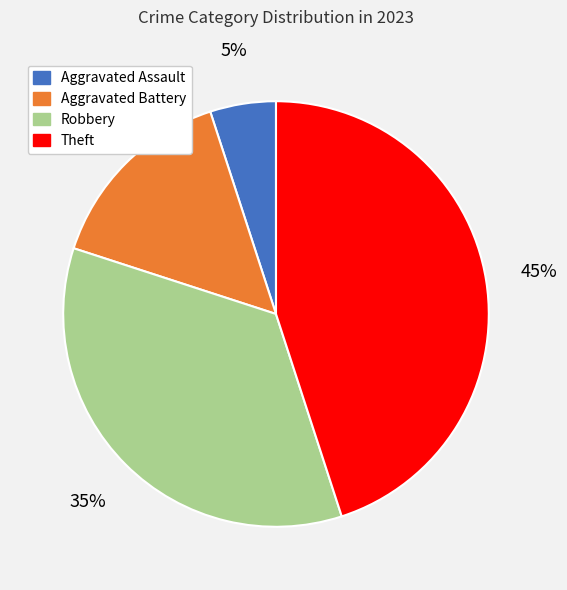

To the nearest percent, what portion does Theft represent?

45%